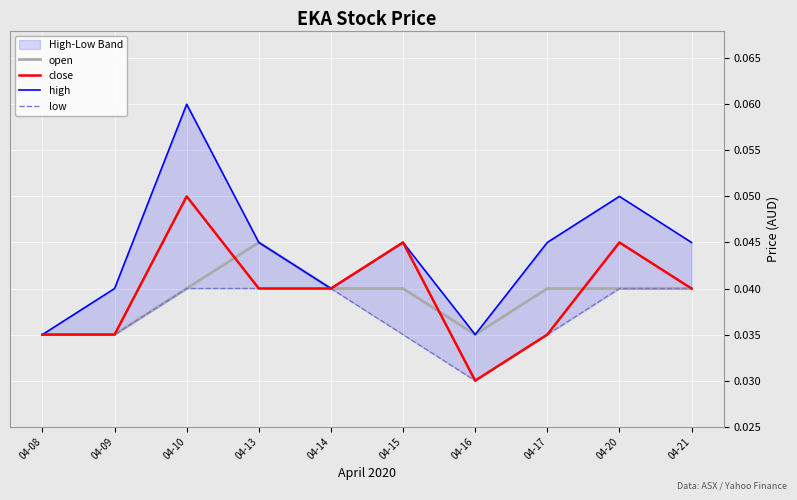

True or false: high and close intersect in this chart.

False